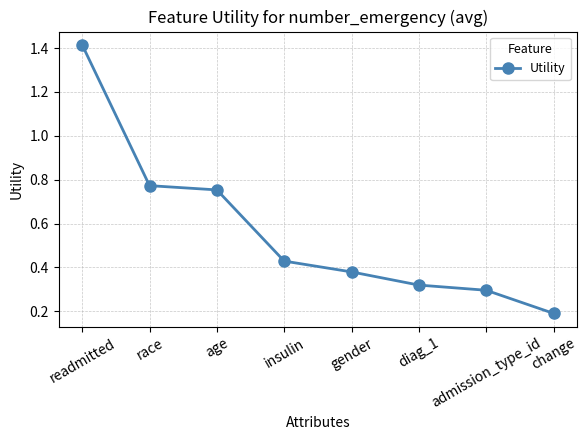

Rank the categories by value from lowest to highest.

change, admission_type_id, diag_1, gender, insulin, age, race, readmitted